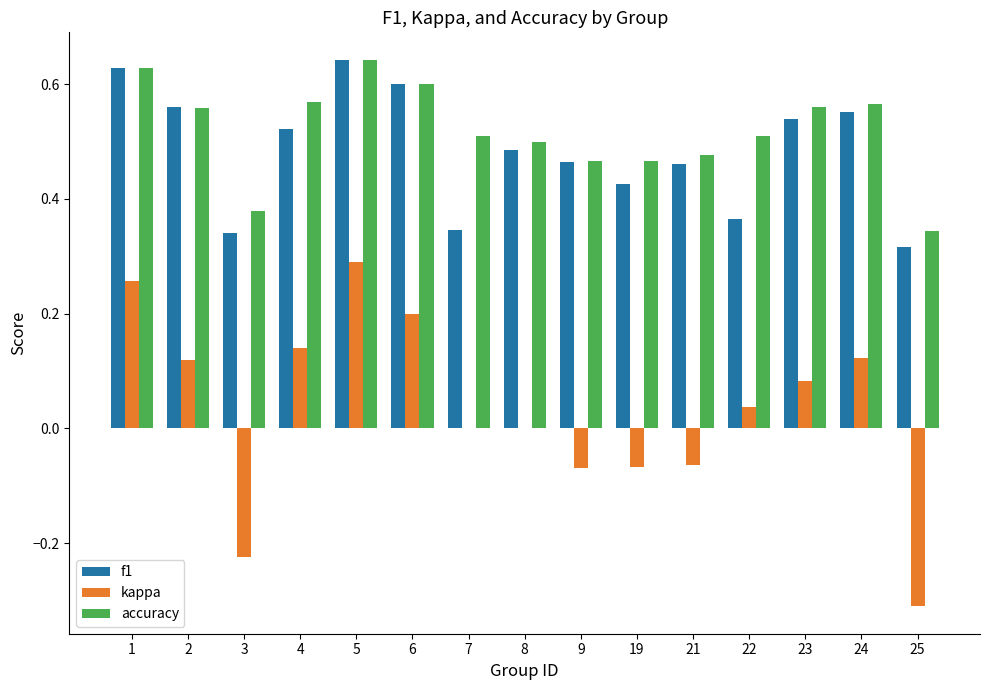

The accuracy series shows 0.6 at 4. True or false?

True